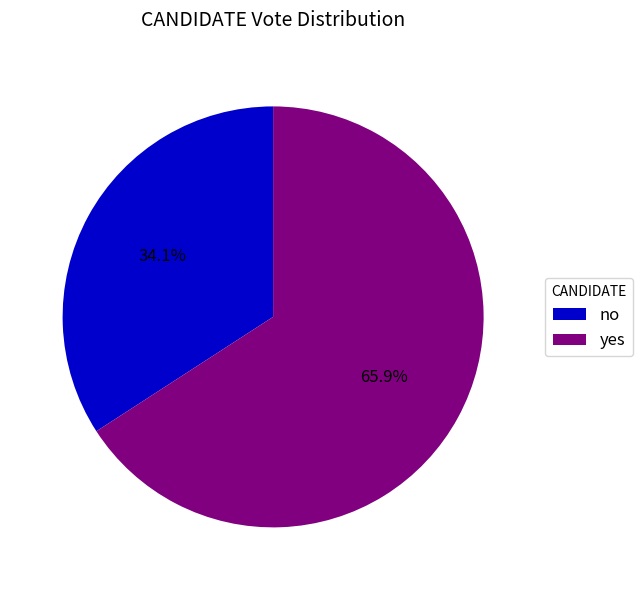

Rank the categories by value from highest to lowest.

yes, no